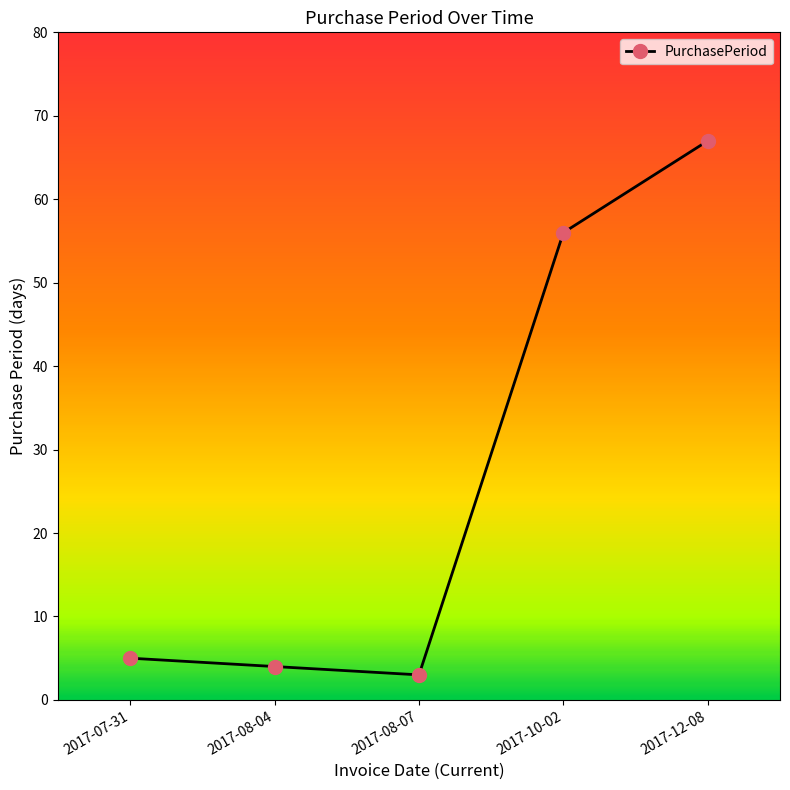

What is the label of the 1st point from the right?

2017-12-08